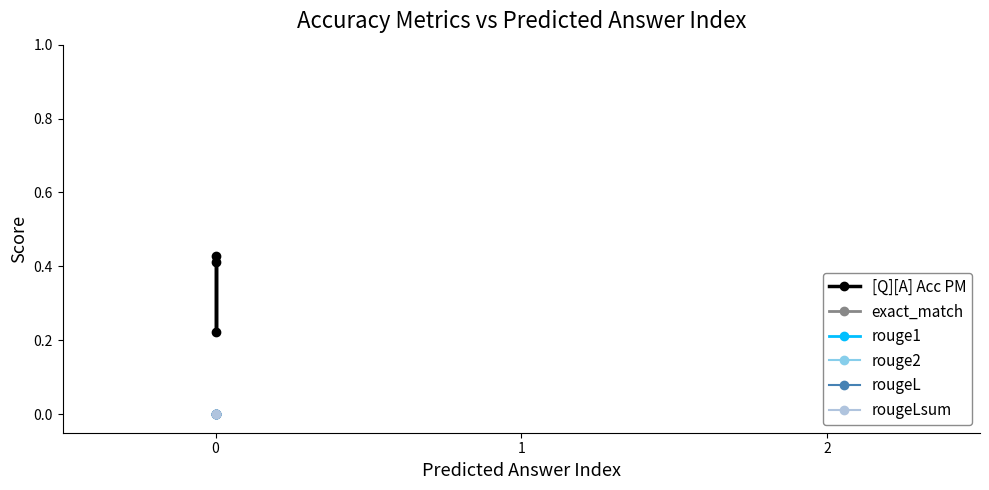

Reading left to right, what are all the values shown in this chart?

[Q][A] Acc PM: 0.4	0.2	0.4
exact_match: 0.0	0.0	0.0
rouge1: 0.0	0.0	0.0
rouge2: 0.0	0.0	0.0
rougeL: 0.0	0.0	0.0
rougeLsum: 0.0	0.0	0.0